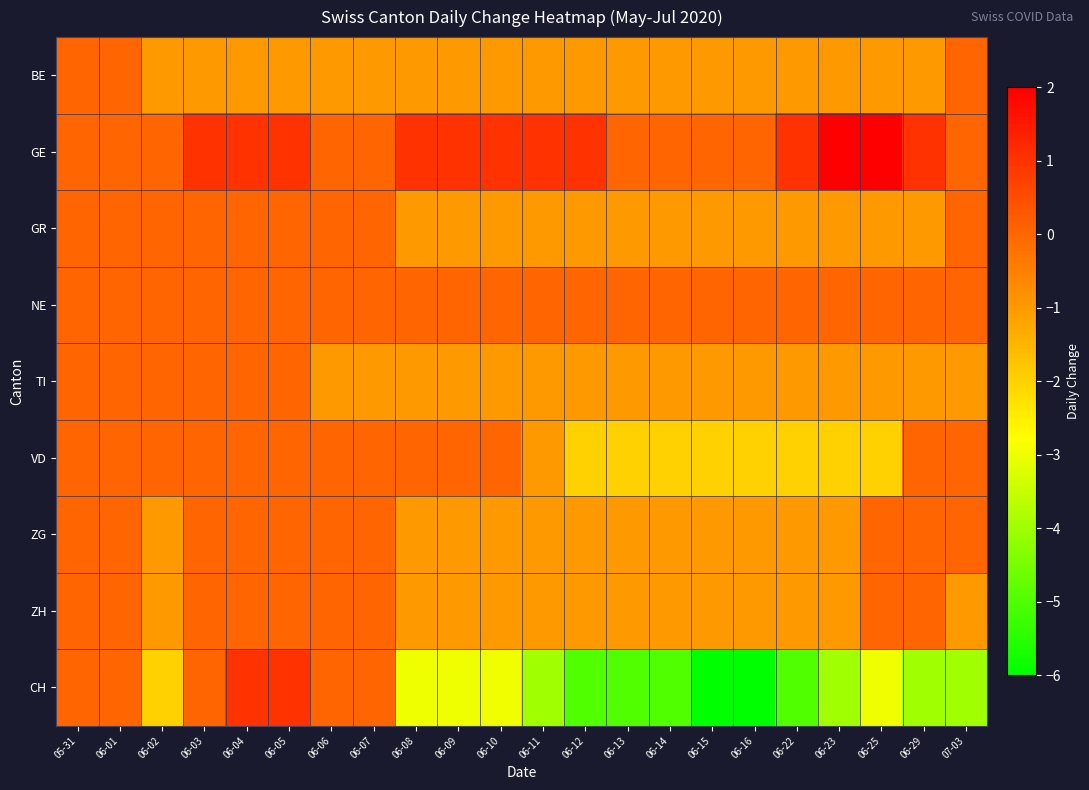

What is the difference between the highest and lowest values at 06-06?

1